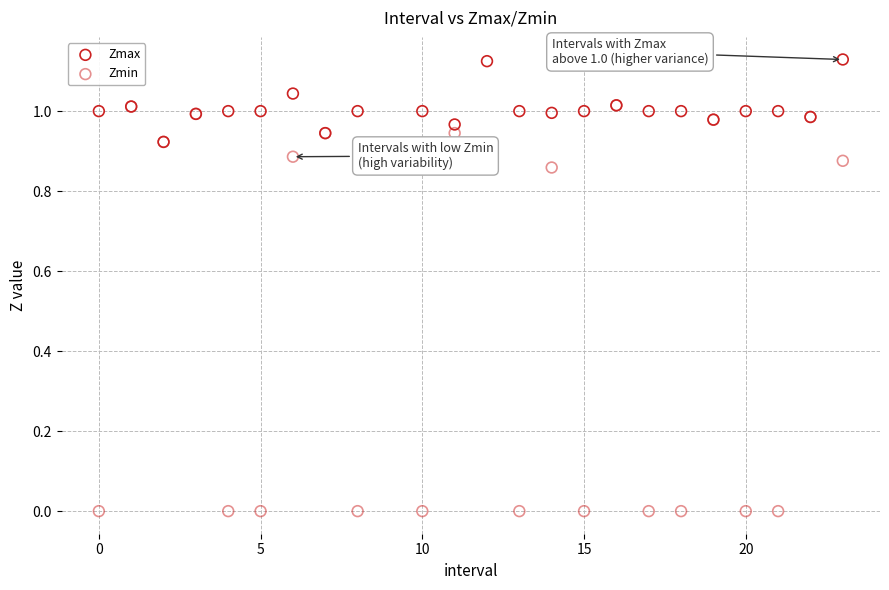

What are all the series names shown in the legend?

Zmax, Zmin